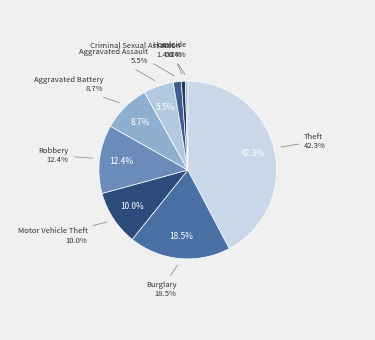

To the nearest percent, what portion does Robbery represent?

12%